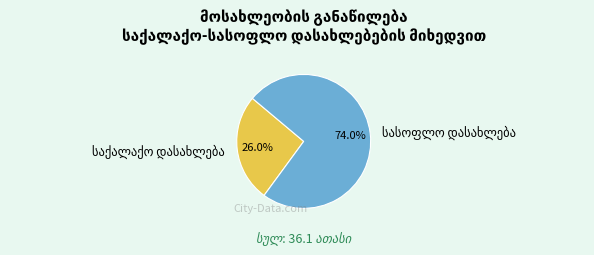

Is there a majority slice in this chart?

Yes